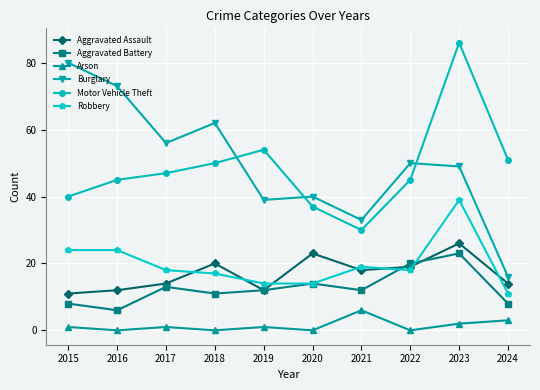

Which category has the highest value across all series?

2023